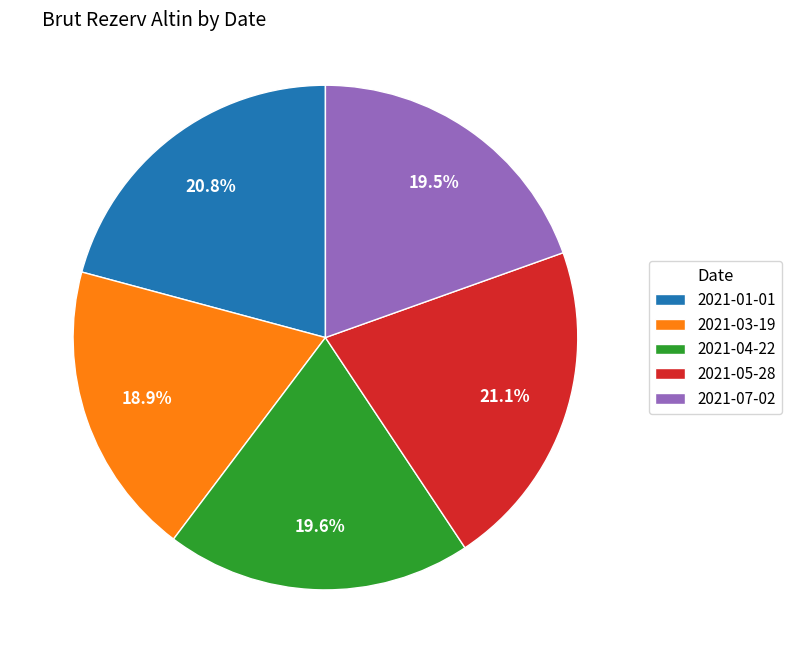

Does 2021-07-02 represent more than half of the total?

No